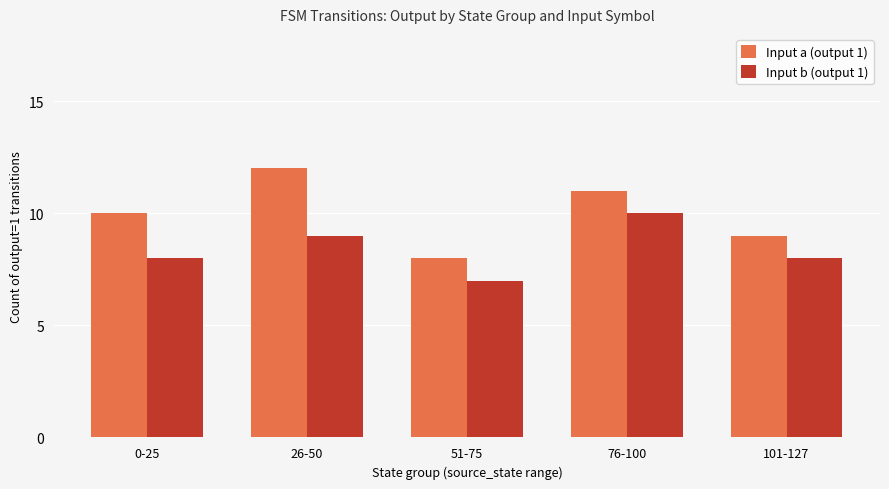

Which series has the widest spread of values?

Input a (output 1)